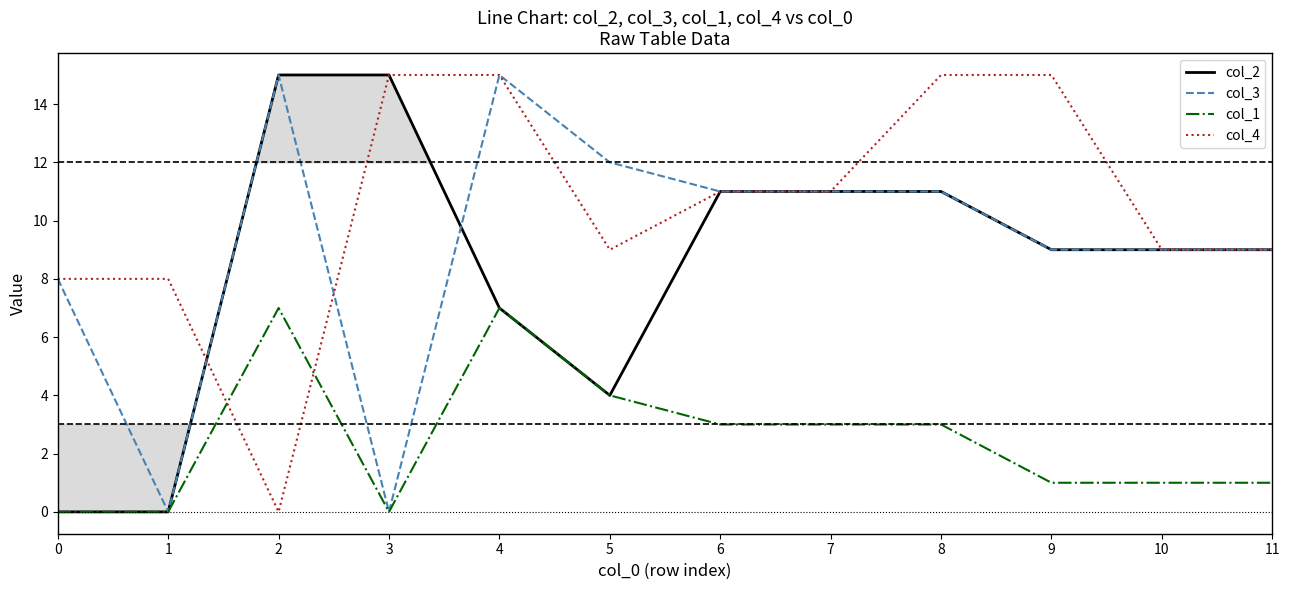

What is the sum of all col_4 values?

125